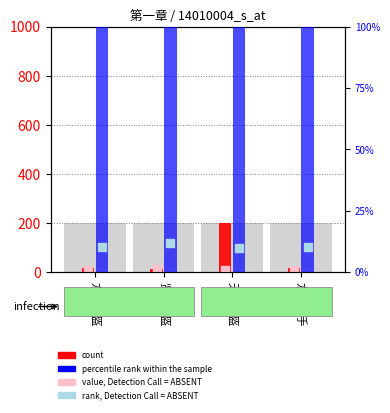

At how many categories does at least one series exceed 183?

2